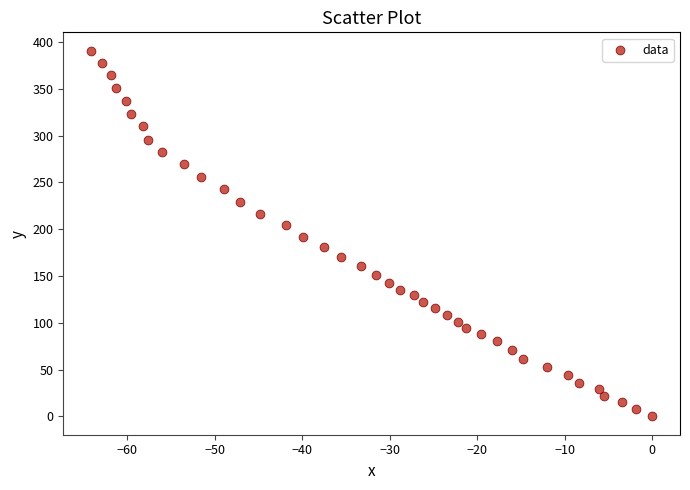

What is the range of Y values (max minus min)?

390.8